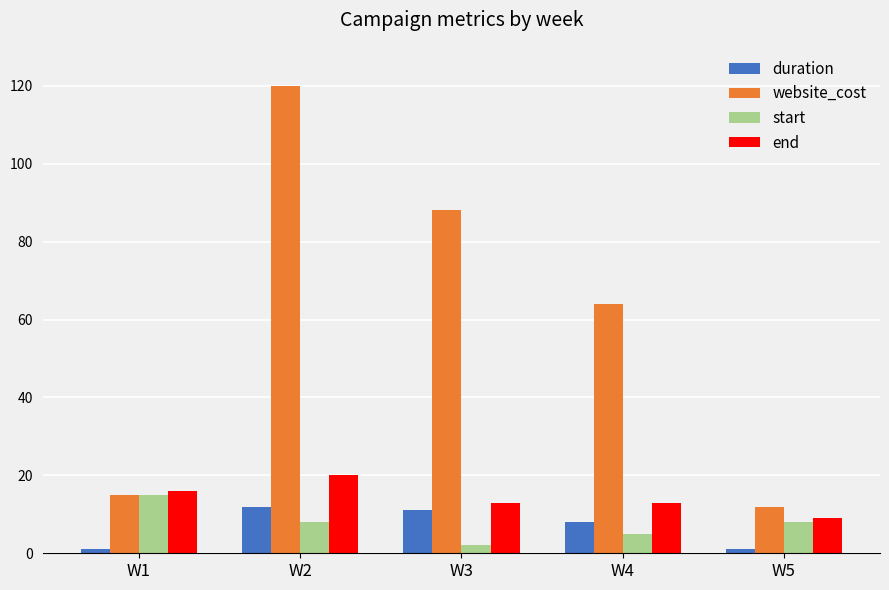

What is the highest value of the duration series?

12